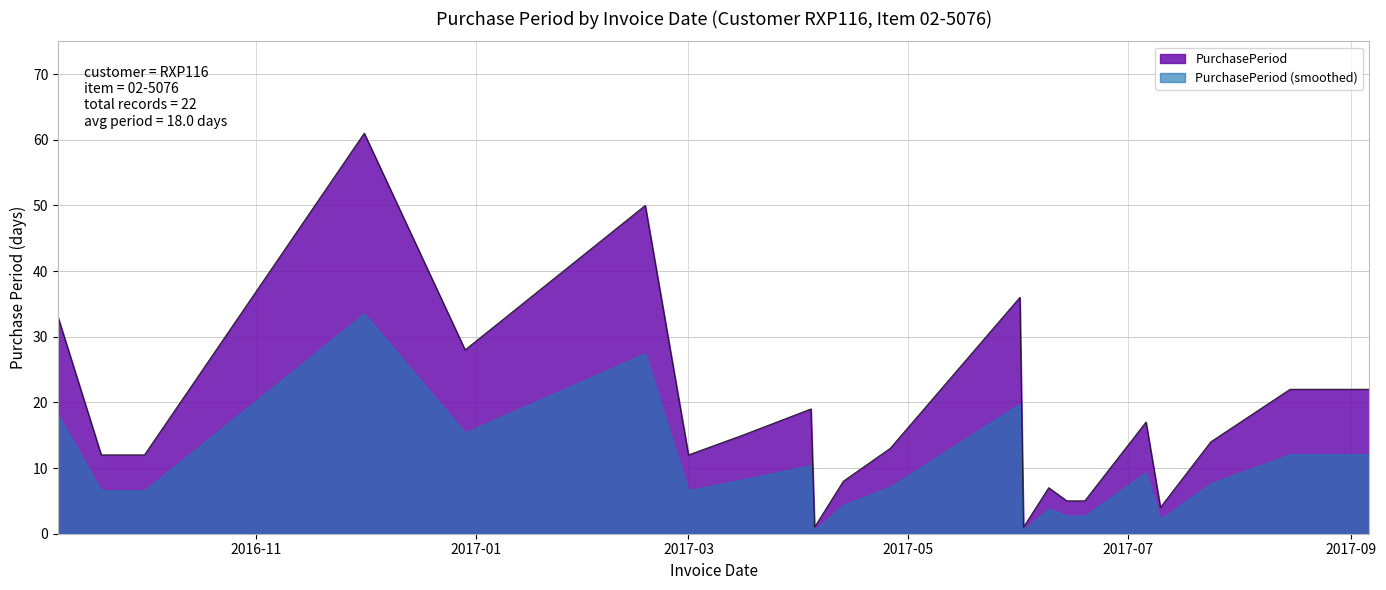

Count the number of categories in the chart.

22